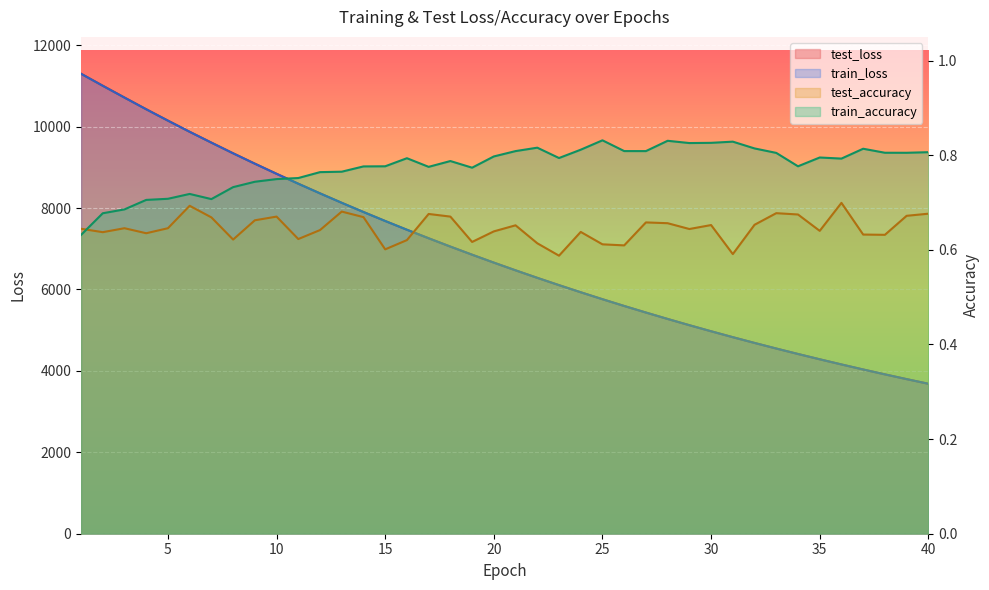

Is the value of train_loss at 16 greater than the value of test_loss at 32?

Yes